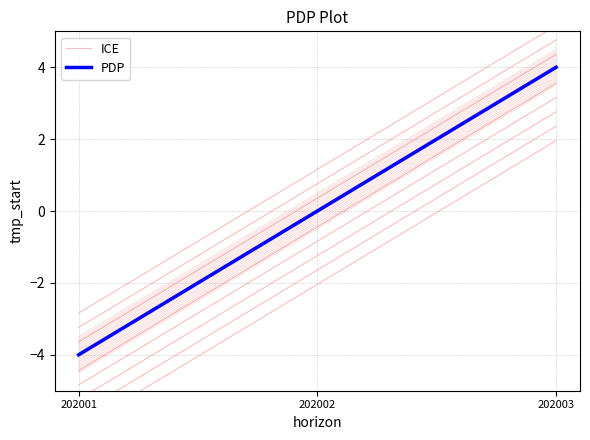

Where is ICE nearest to the value 0?

202002